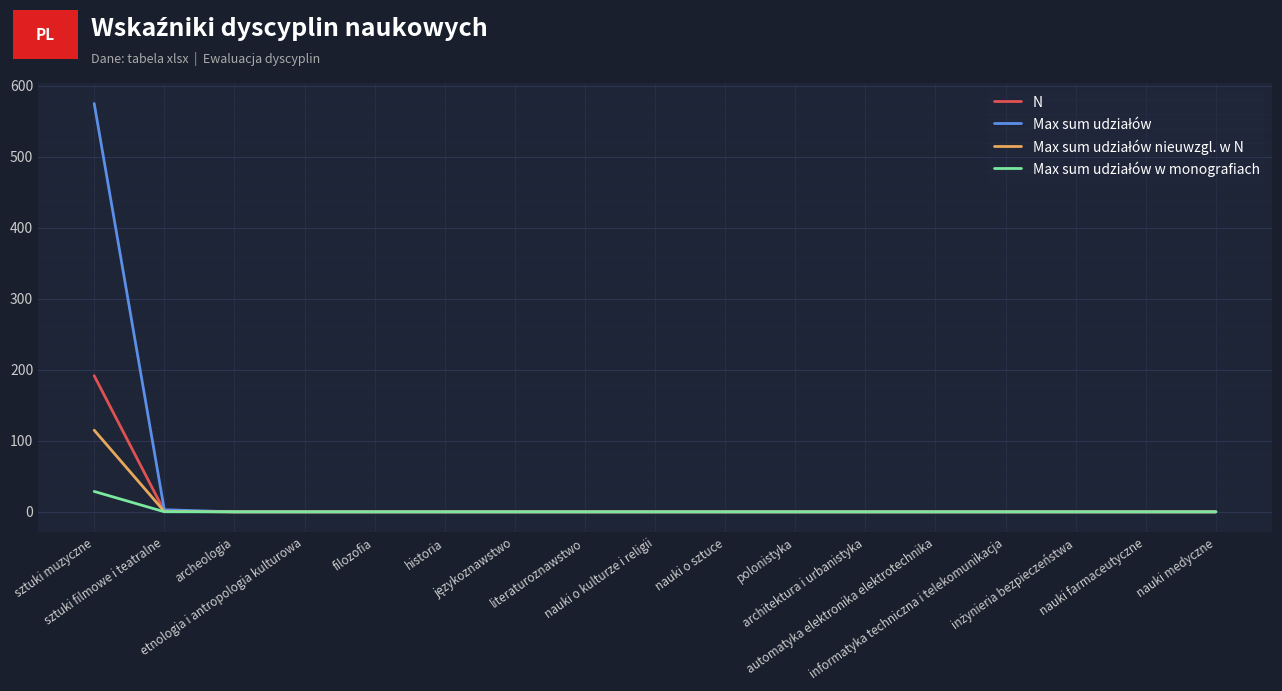

What is the maximum value for N?

191.8